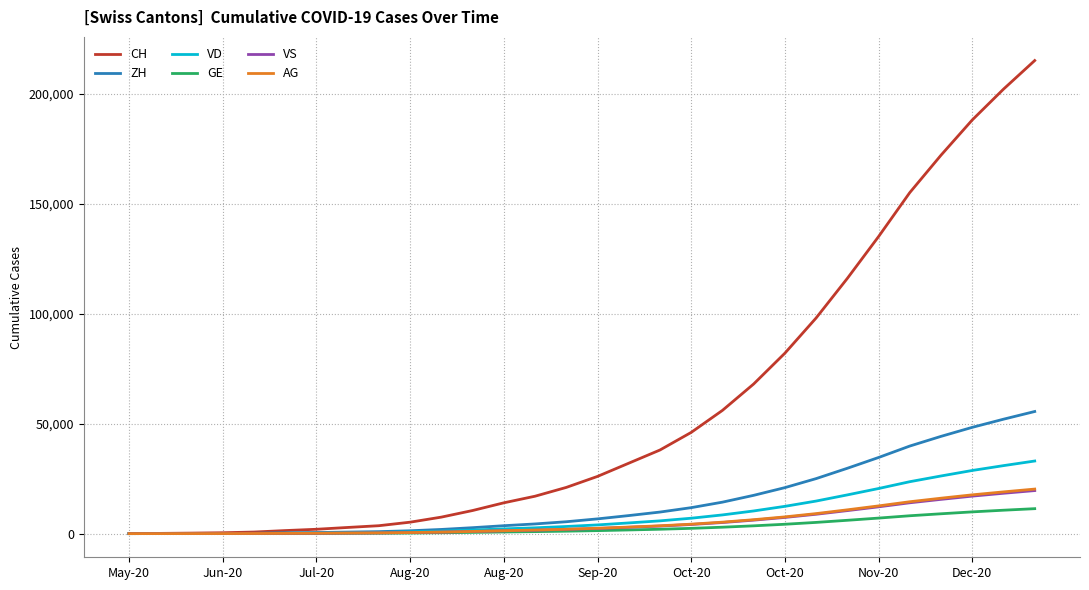

Which series has the widest spread of values?

CH